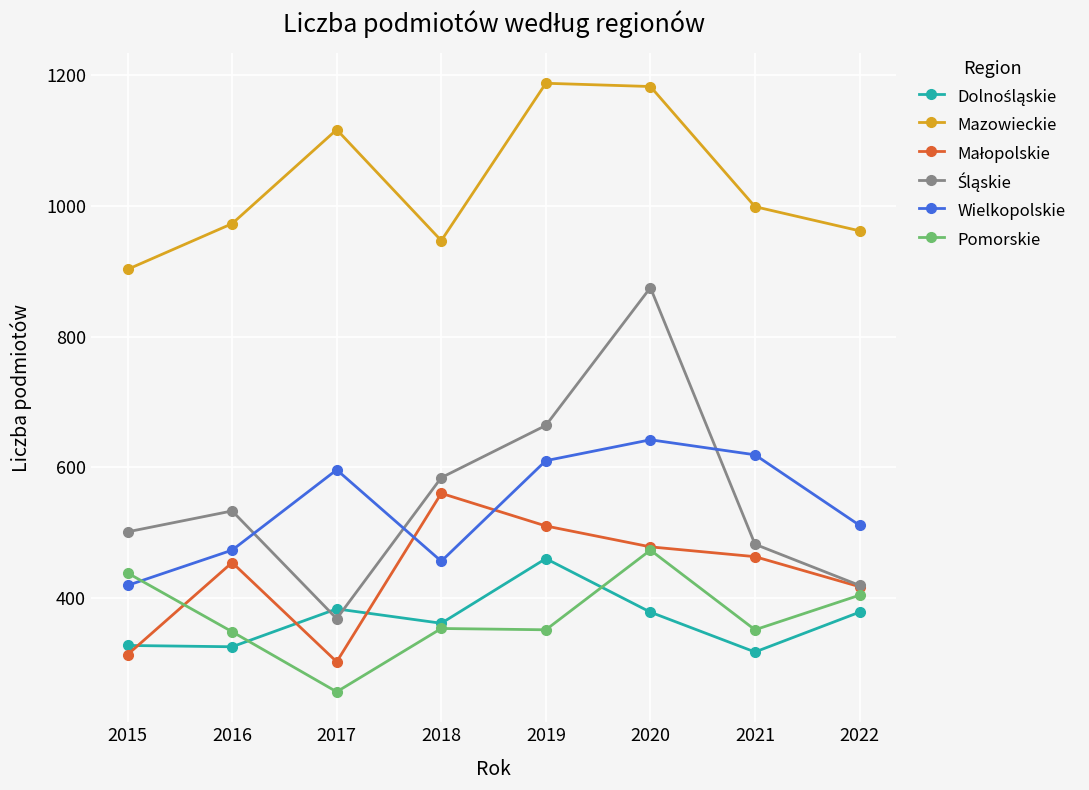

In Wielkopolskie, how many points are higher than both neighbors (excluding endpoints)?

2